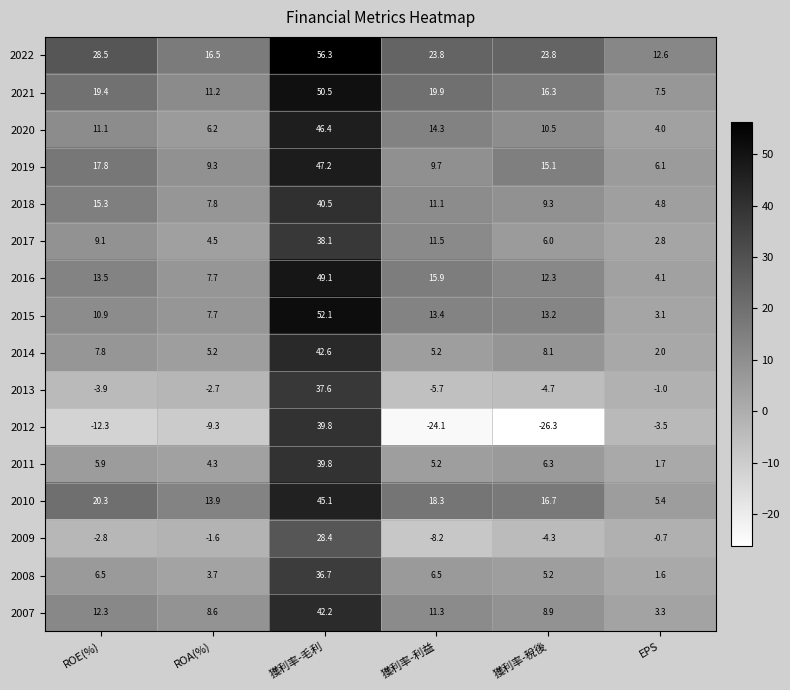

The 2015 series shows 17.9 at 獲利率-利益. True or false?

False